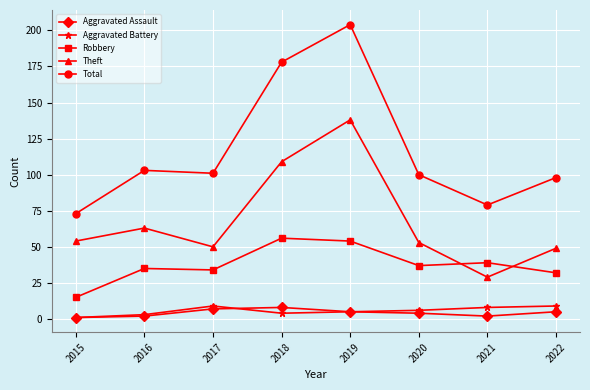

What is the difference between the maximum and second lowest values in the Aggravated Assault series?

6